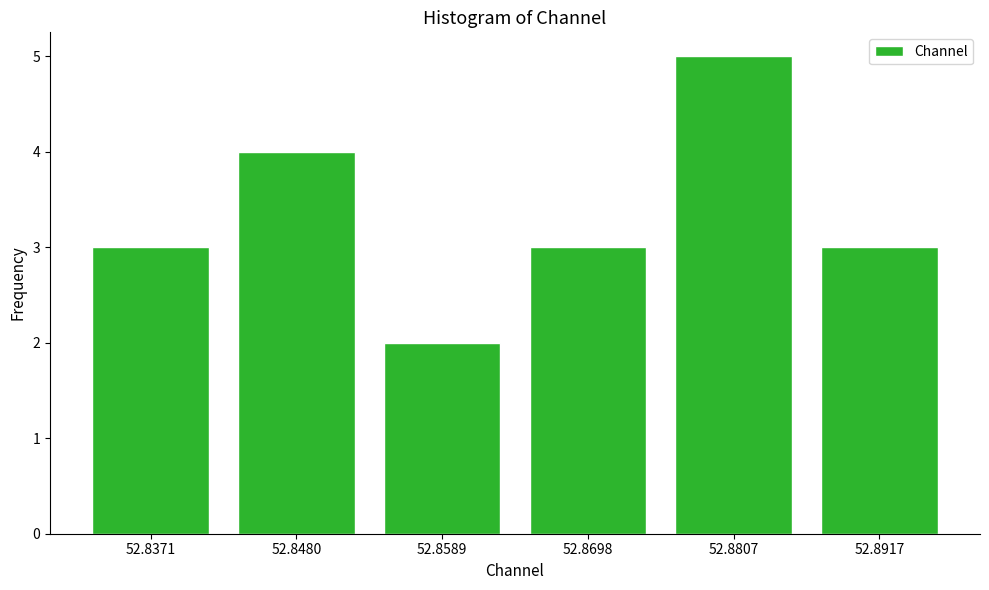

Reading left to right, list all the values displayed in this chart.

3	4	2	3	5	3